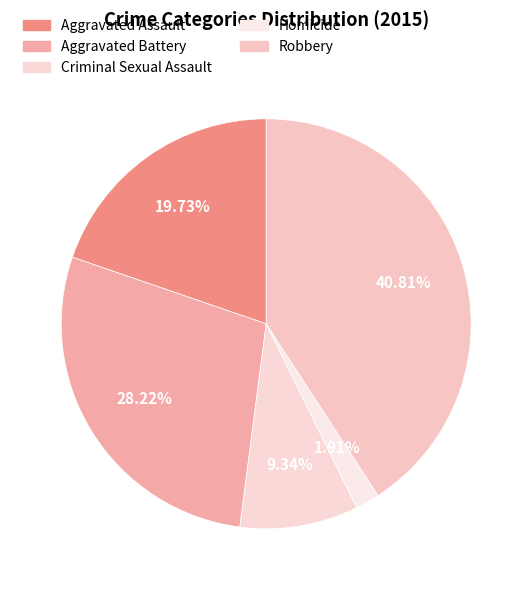

Count the number of slices in the pie.

5